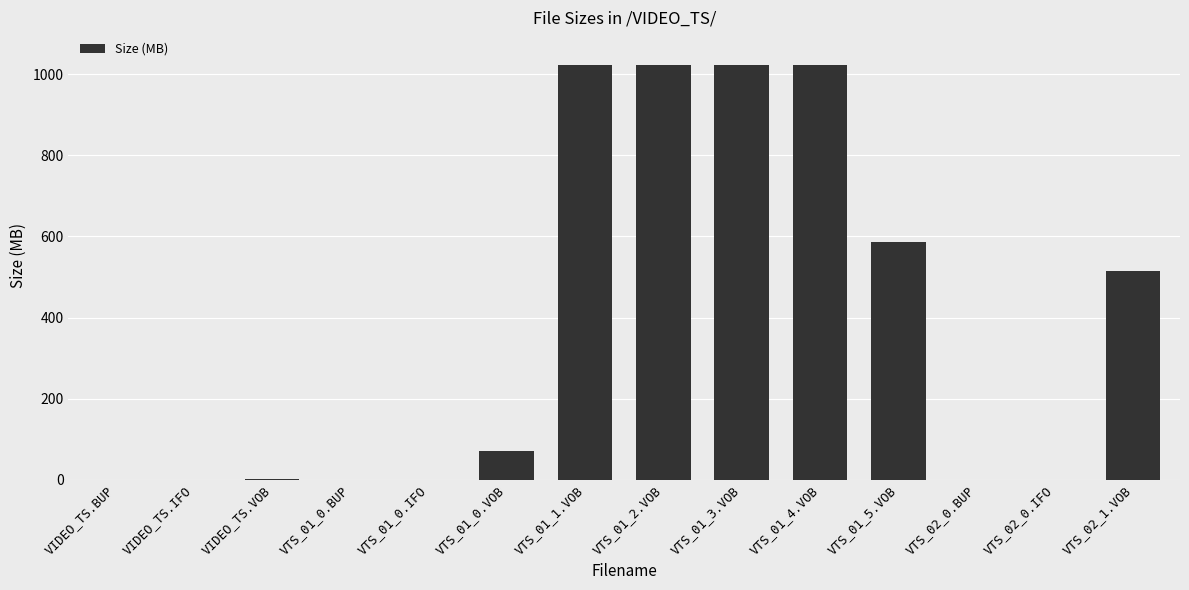

The value at VTS_01_5.VOB is 587.2. True or false?

True